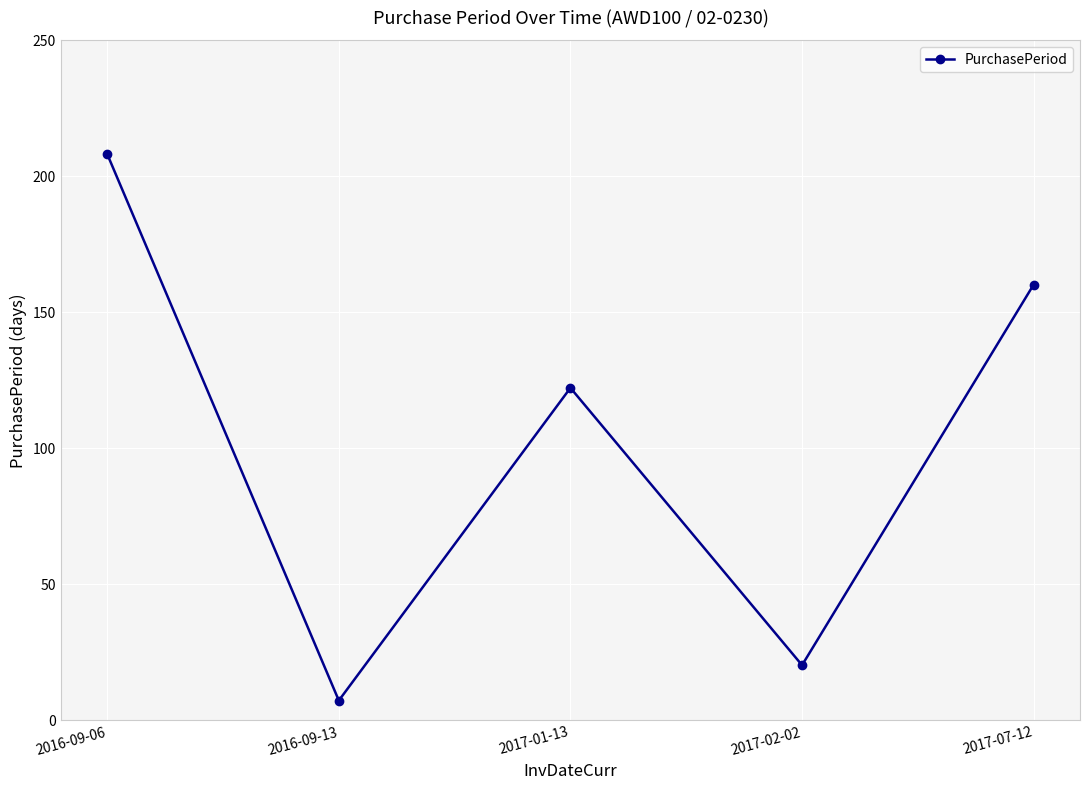

Reading left to right, extract all data points from this chart.

2016-09-06=208	2016-09-13=7	2017-01-13=122	2017-02-02=20	2017-07-12=160